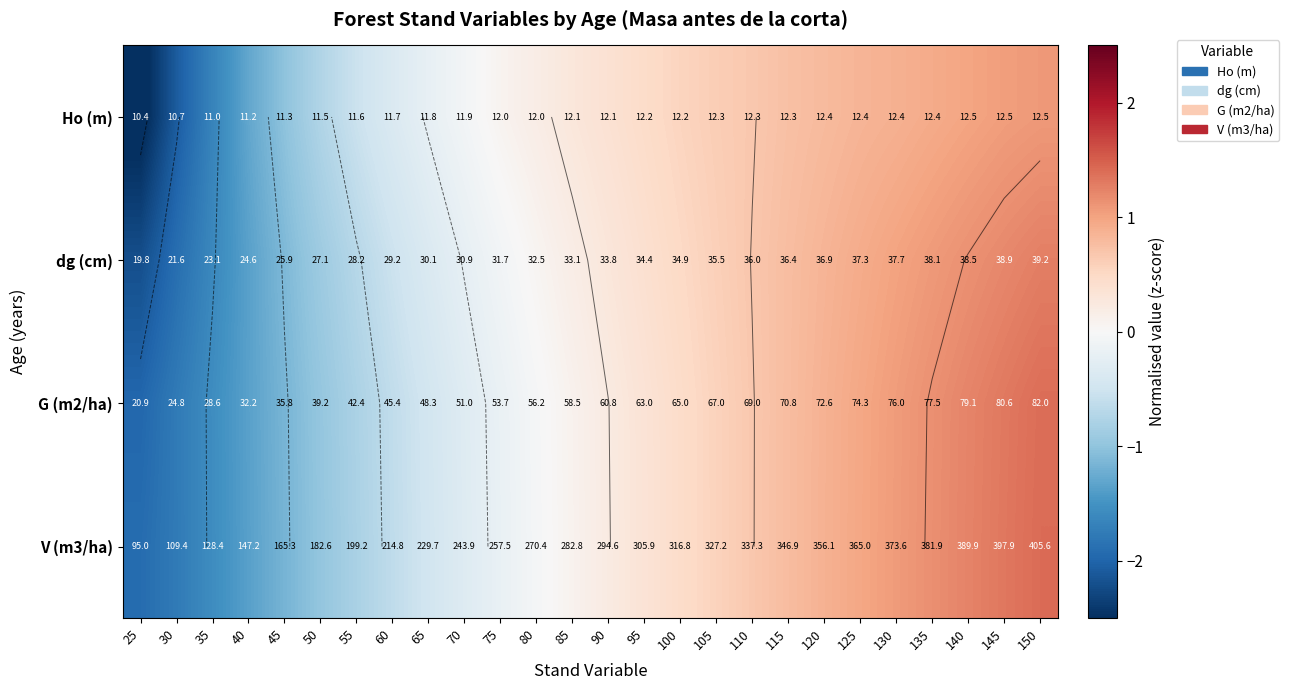

The value of Ho (m) at 120 is 0.8. True or false?

True